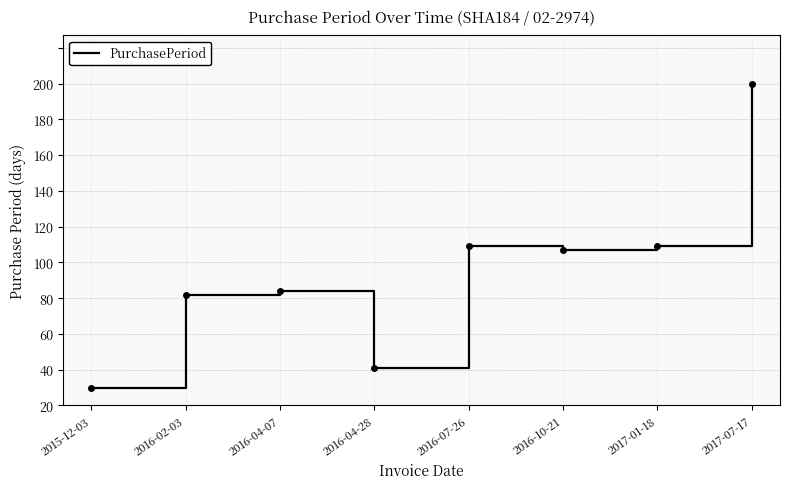

What is the value of the 8th point from the left?

180